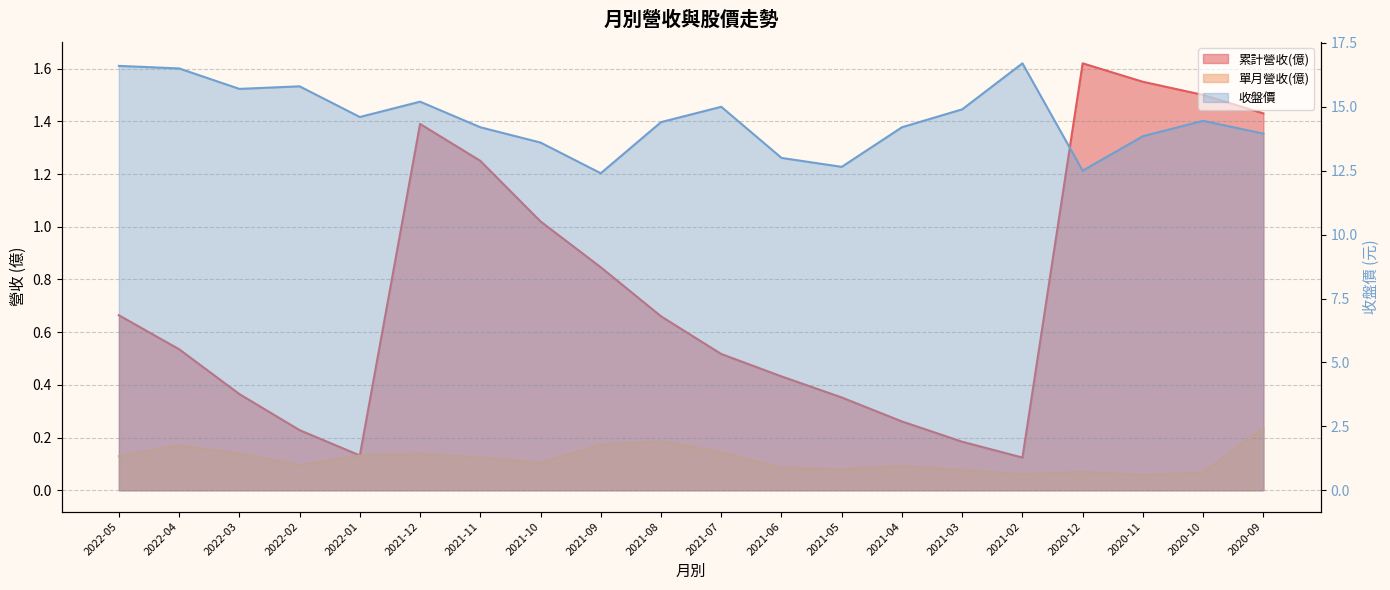

True or false: 收盤價 and 單月營收(億) cross at least once.

False